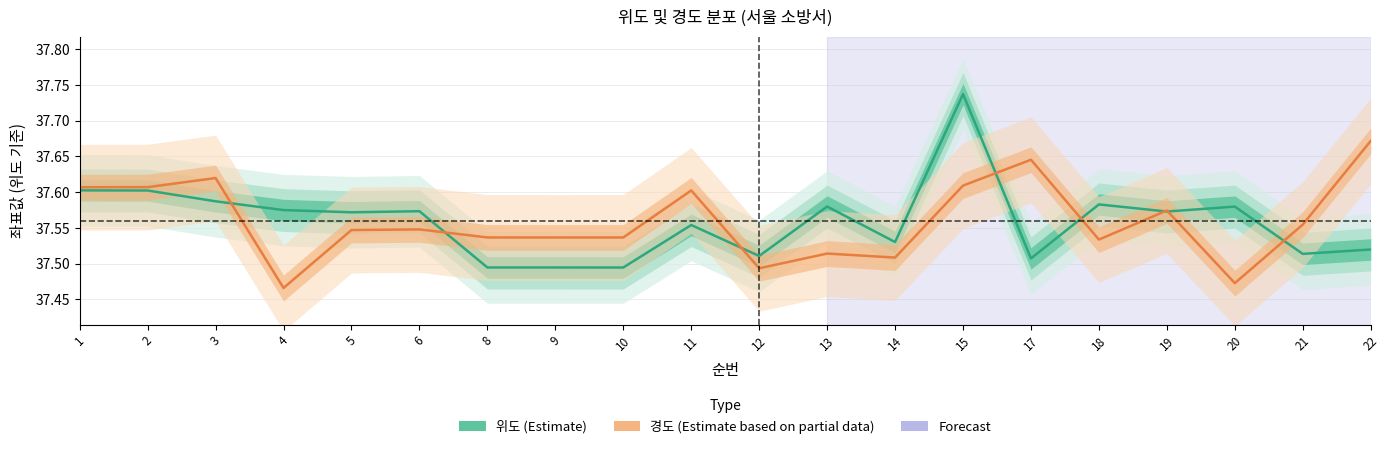

How many 경도 중심 values are between 37 and 38?

20